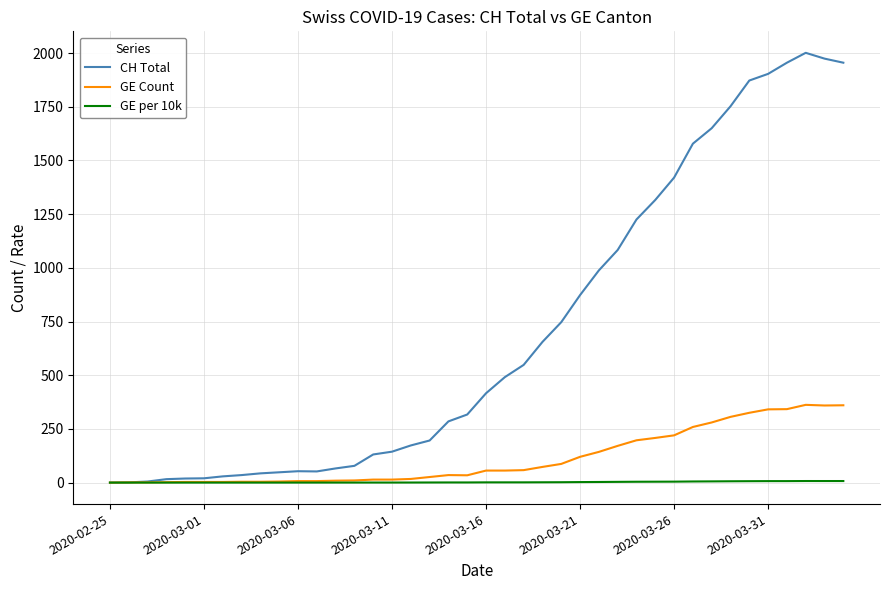

List the series in order of their peak value, highest first.

CH Total, GE Count, GE per 10k